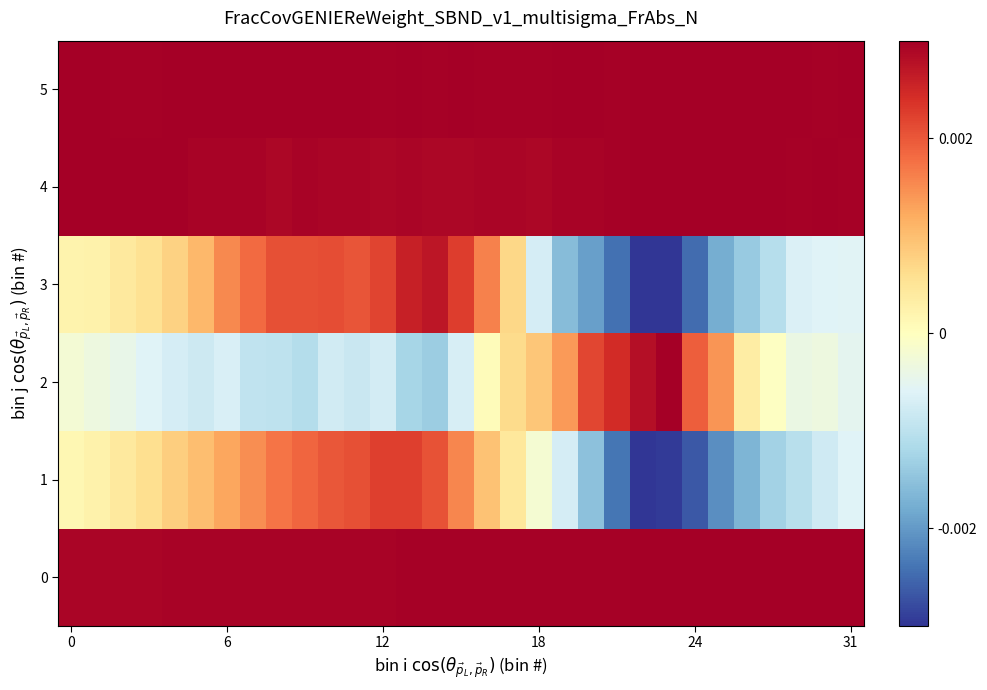

Which series has the widest spread of values?

3